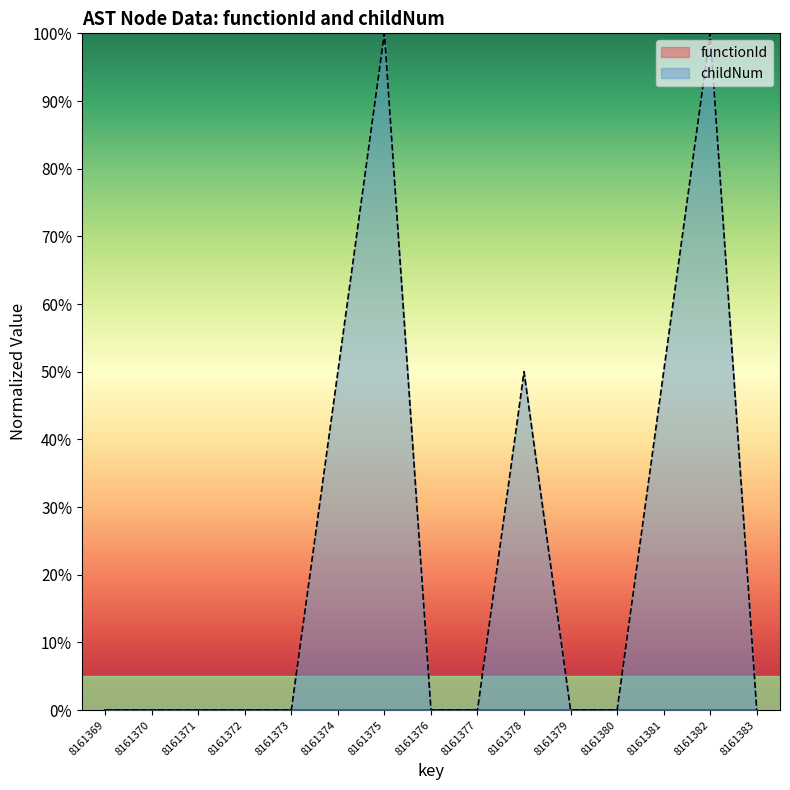

What is the value of the 6th point from the left?

0.5